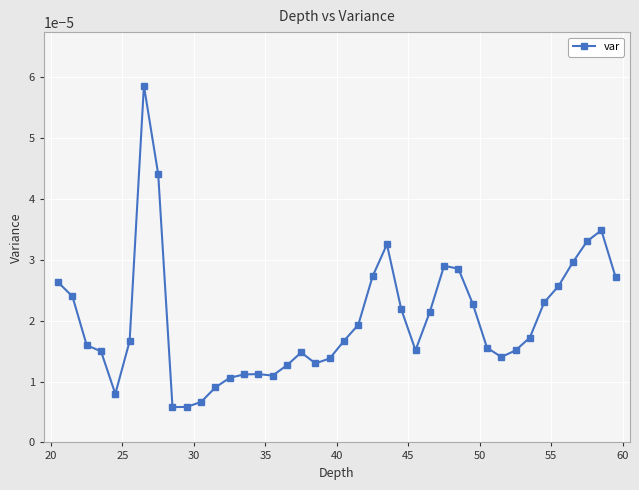

True or false: the data has more than 0 interior local peaks.

True